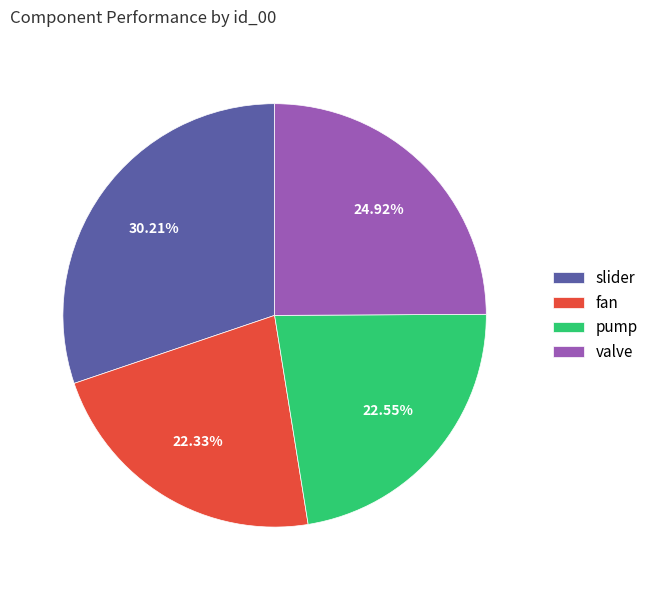

Is the sum of fan and pump greater than half?

No